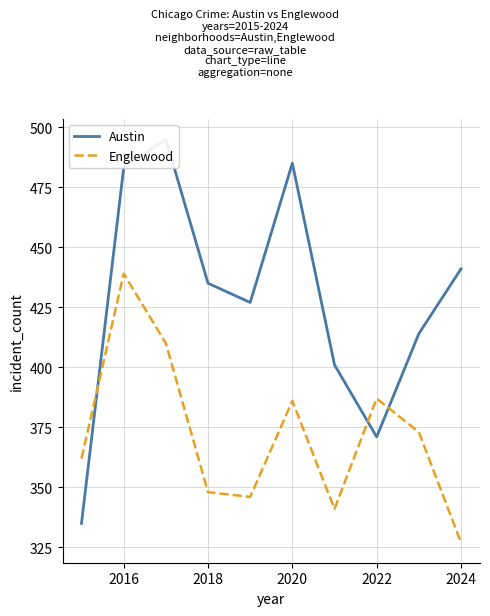

True or false: Englewood and Austin cross at least once.

True